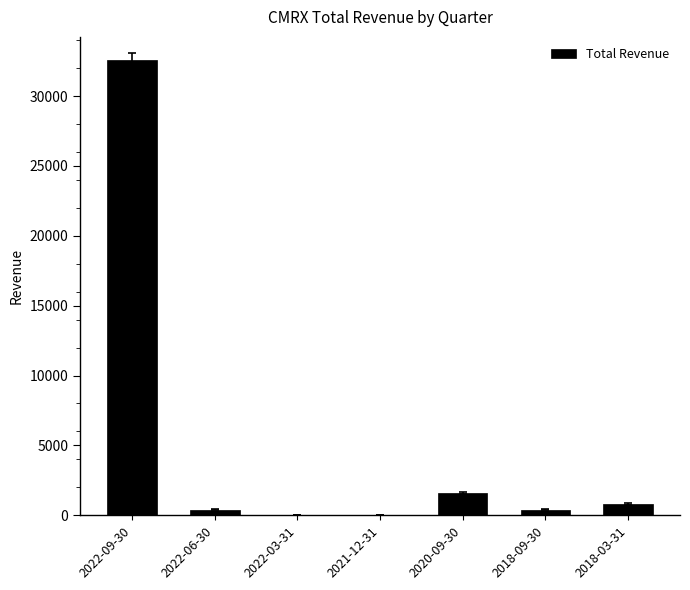

Is it true that the value at 2020-09-30 is 1600?

True